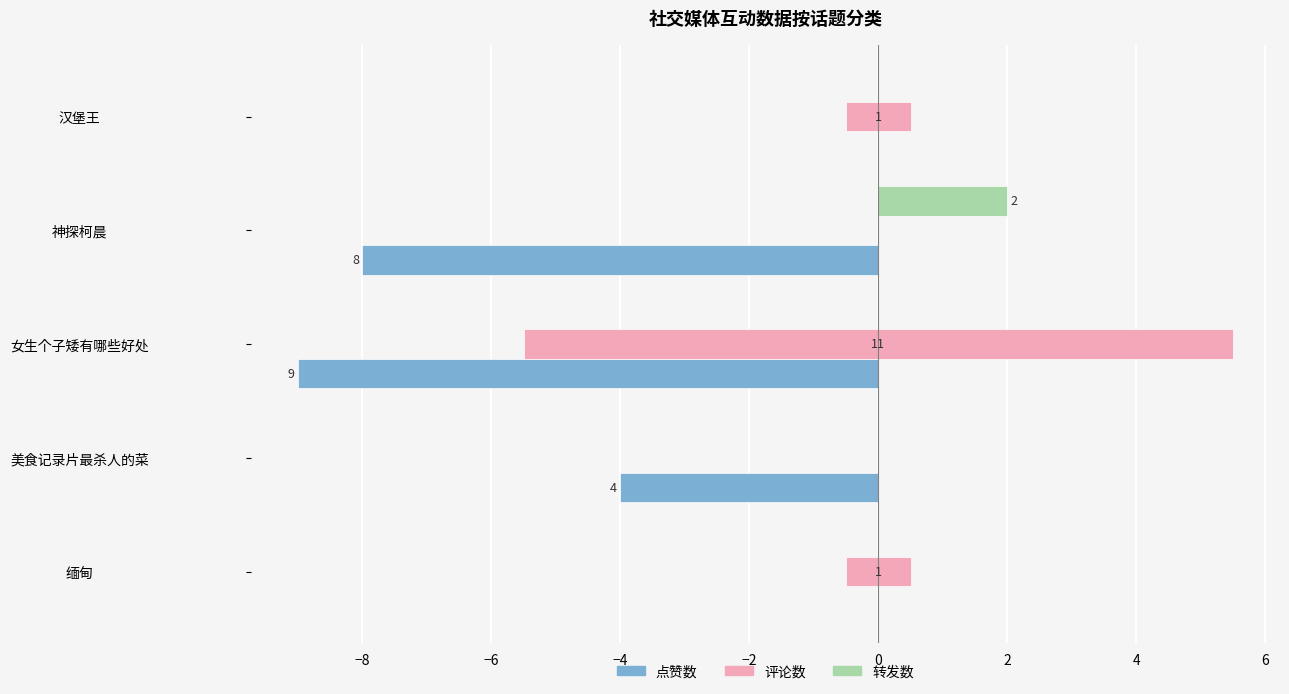

What are all the series names shown in the legend?

点赞数, 评论数, 转发数